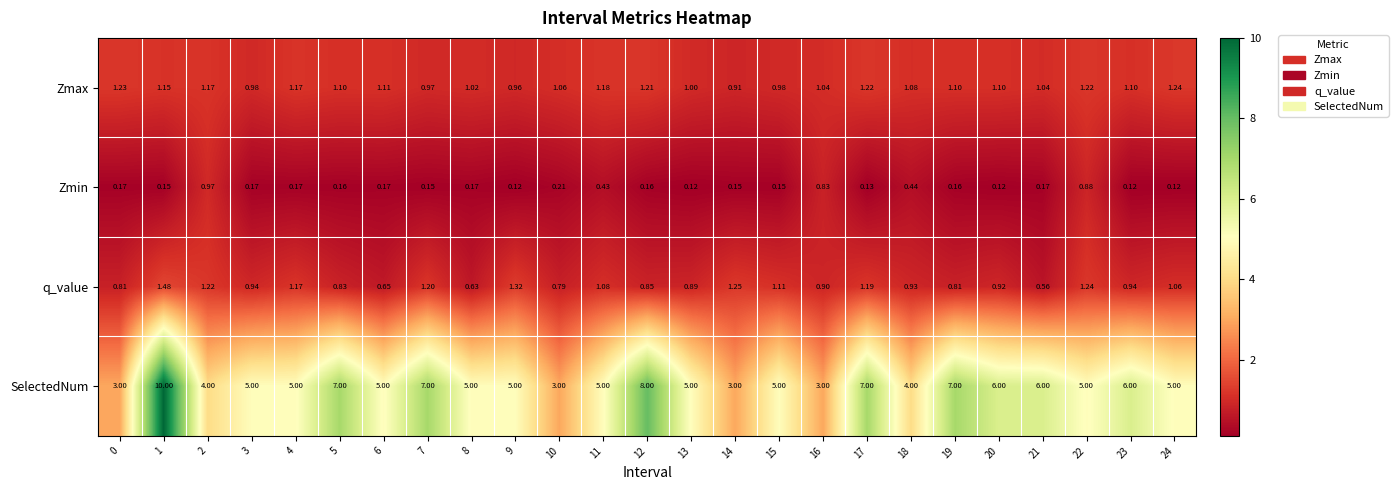

How many data points in SelectedNum are less than 5?

6